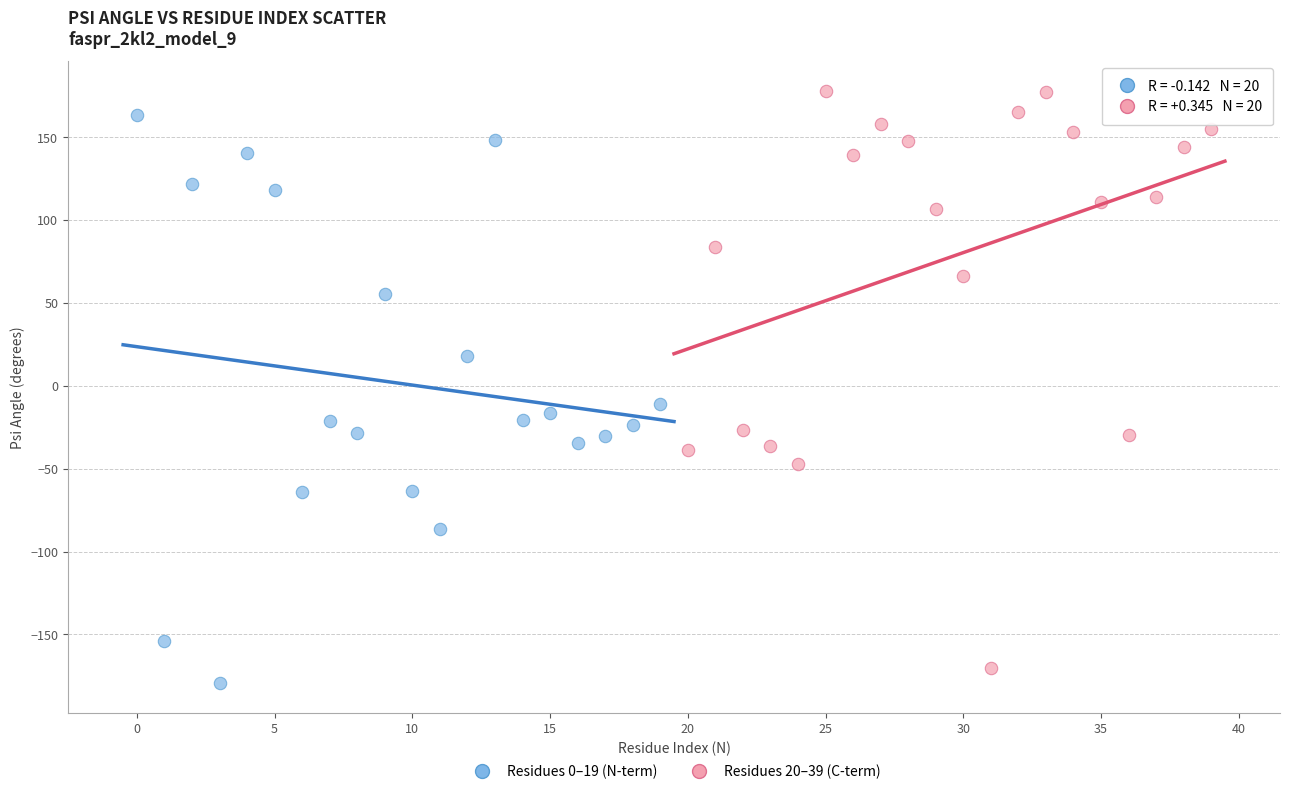

Which series has the widest spread of Y values?

Residues 20–39 (C-term)